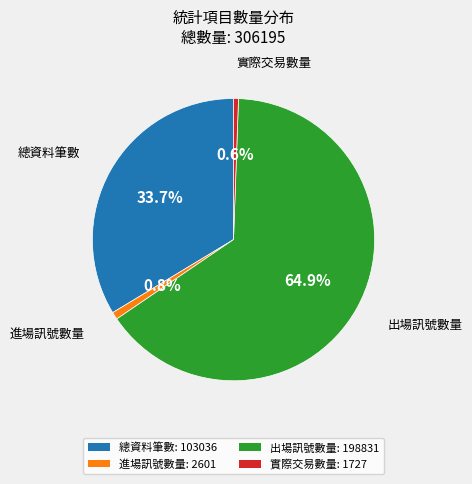

To the nearest percent, what is the combined percentage of 總資料筆數 and 出場訊號數量?

99%